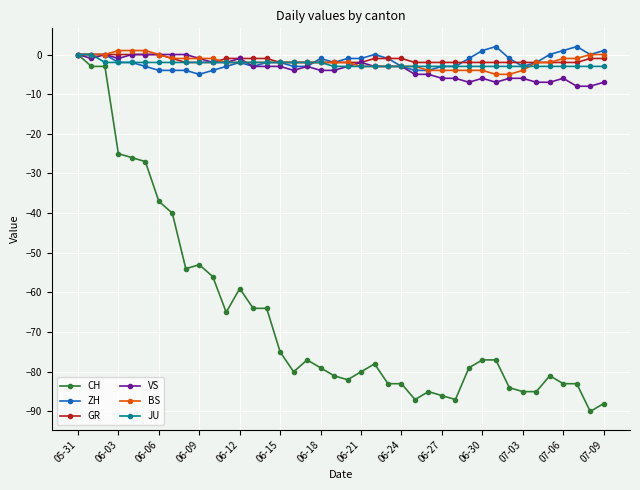

True or false: VS has more than 2 points higher than both neighbors.

True